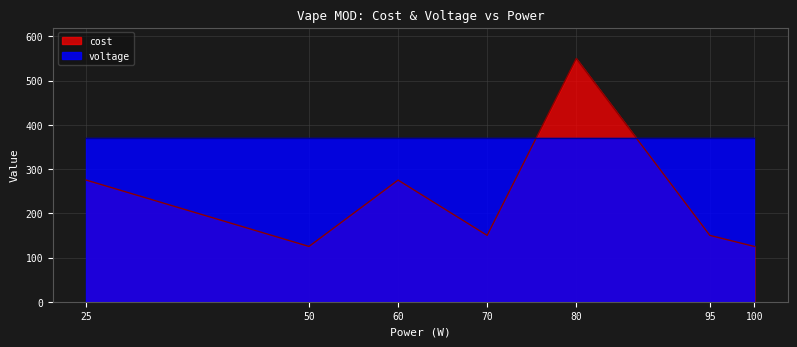

Where does the data first go above 150?

25